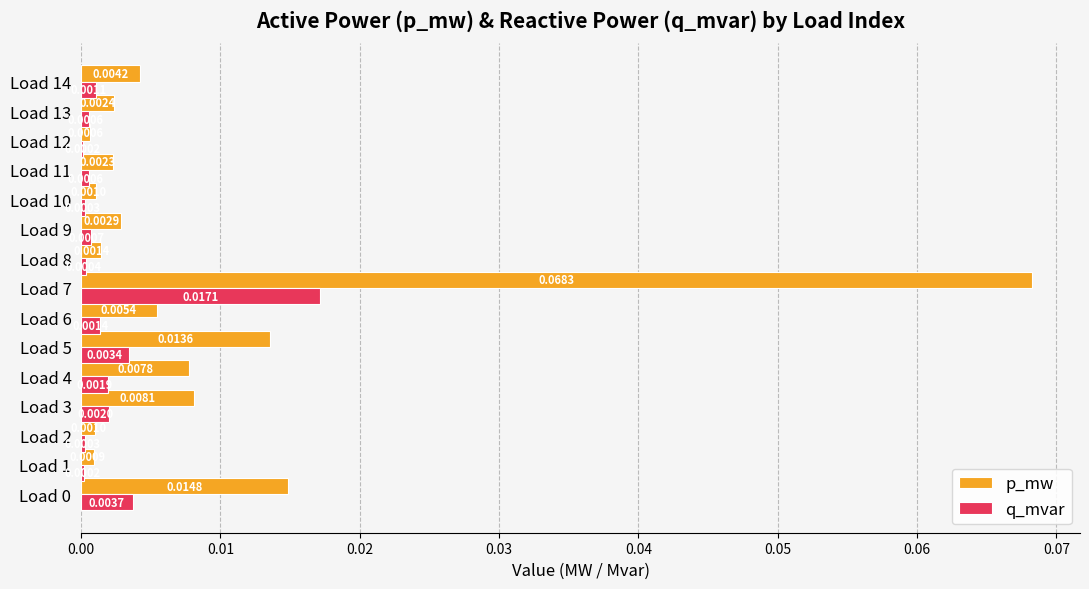

At which category is the sum across all series the highest?

Load 7